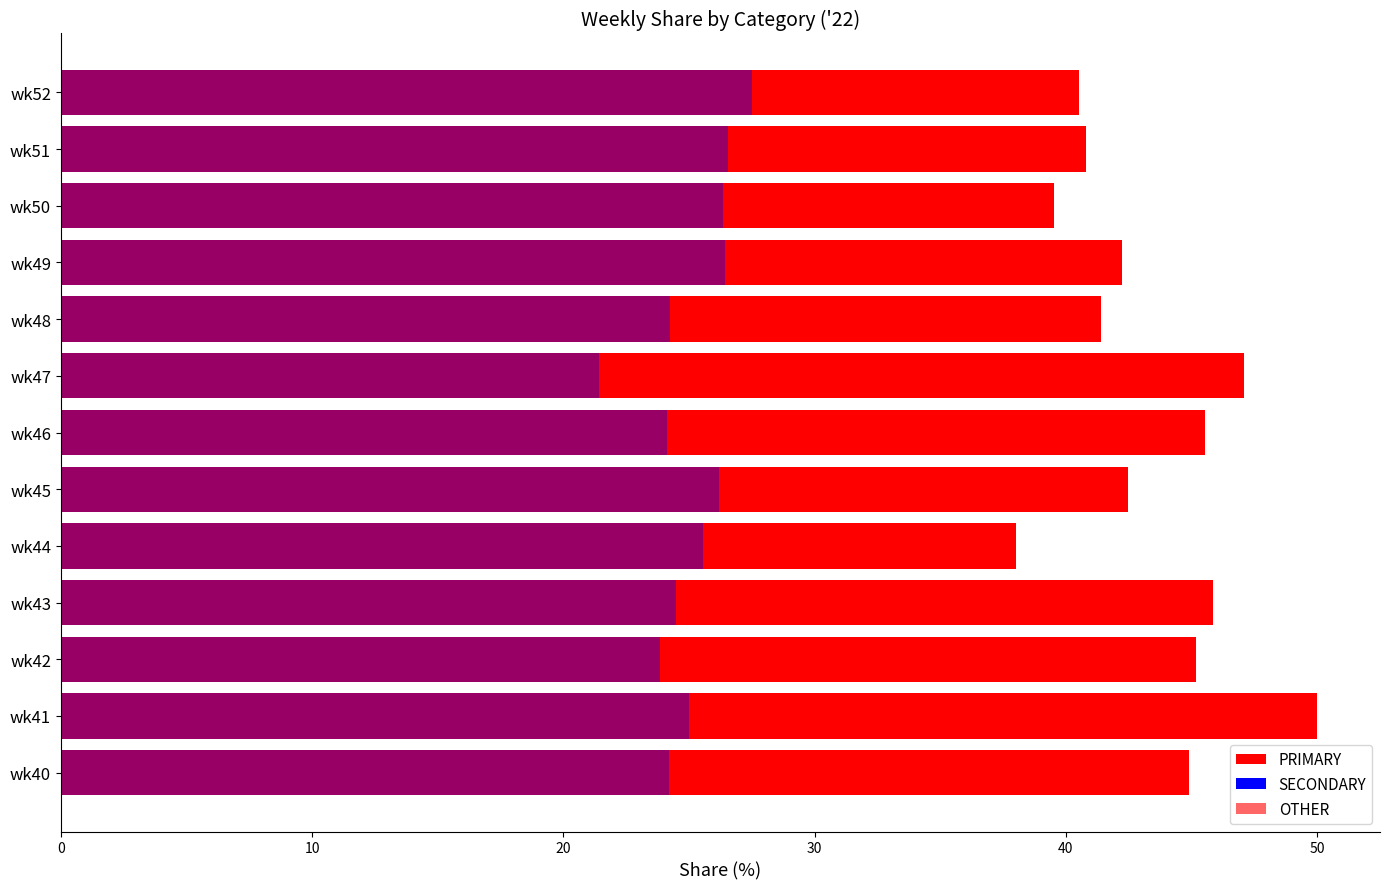

How many data points in SECONDARY are less than 25?

6